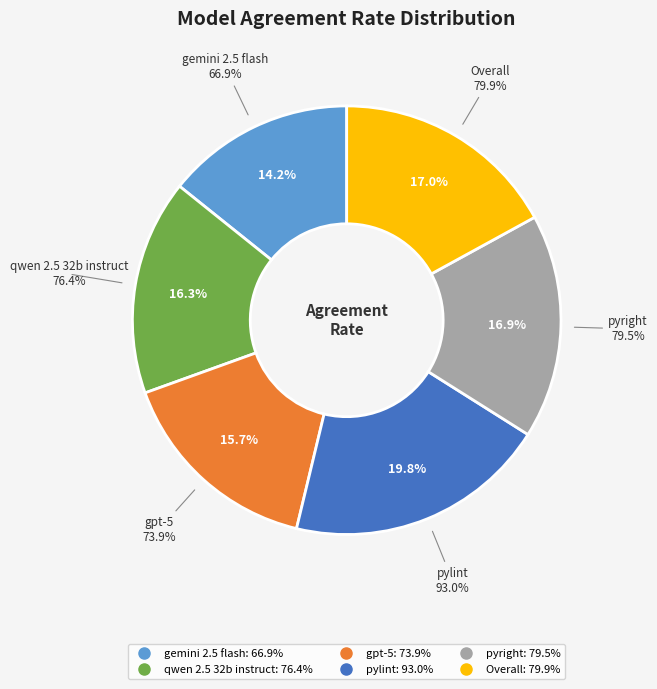

Is there a majority slice in this chart?

No